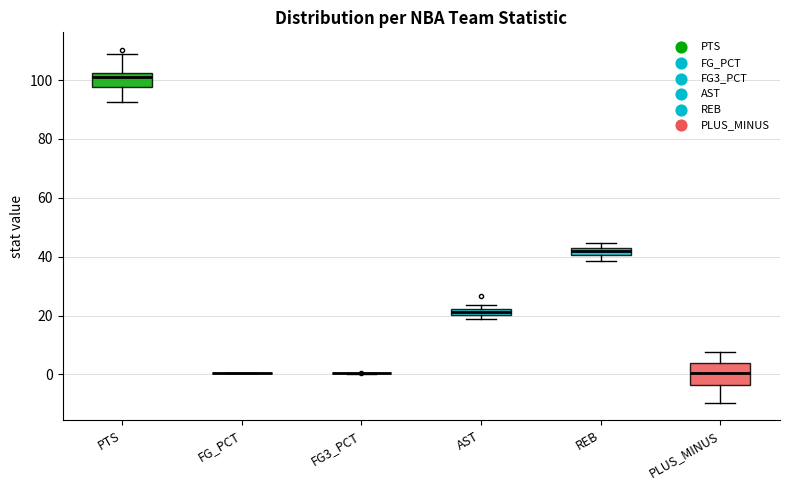

Where is the lower edge of the box for AST on the y-axis? The values are not printed on the chart, so give them approximately, as read against the axis.

20